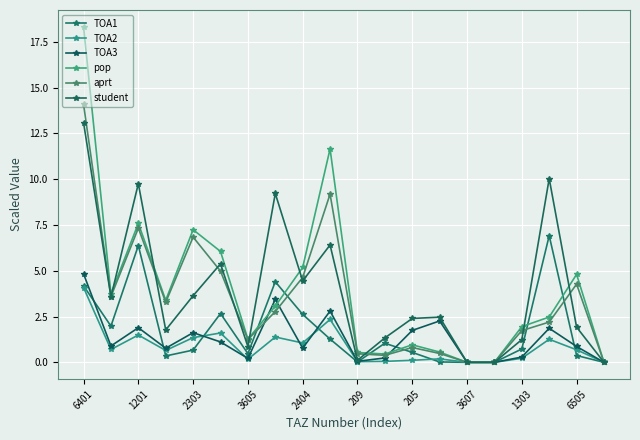

How many values in the pop series exceed 3?

10